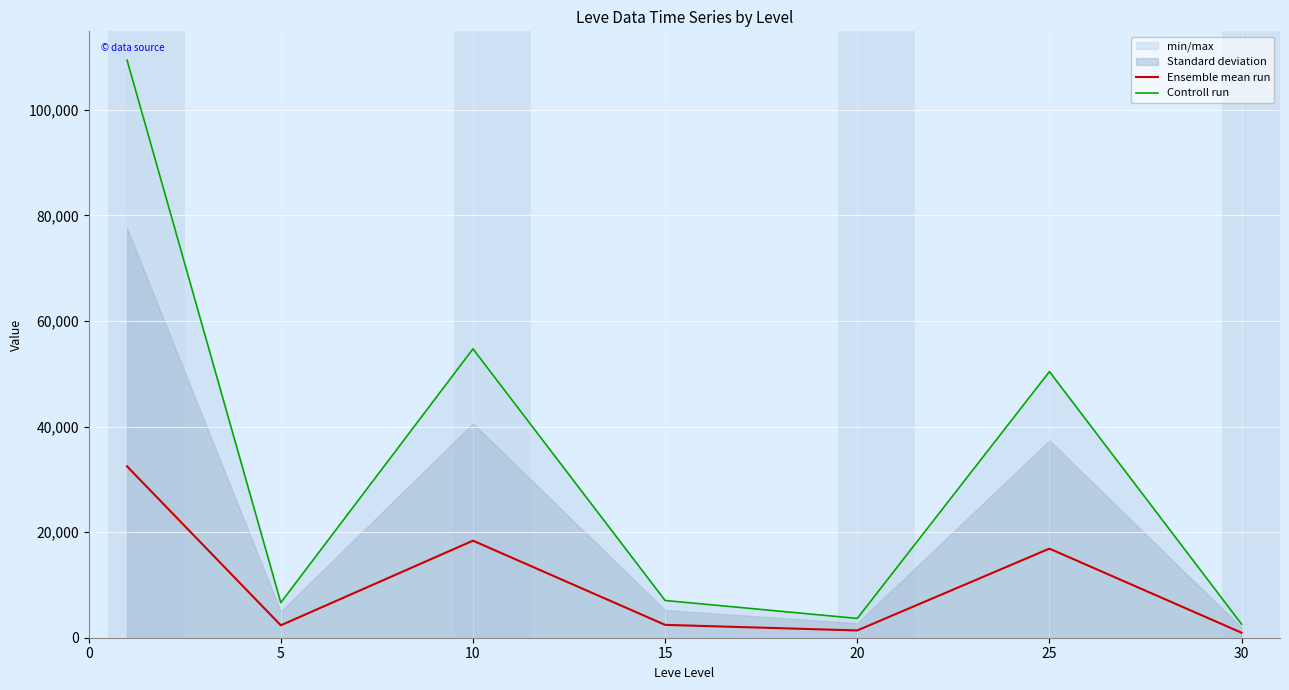

What is the difference between the maximum and second lowest values in the Ensemble mean run series?

31081.2